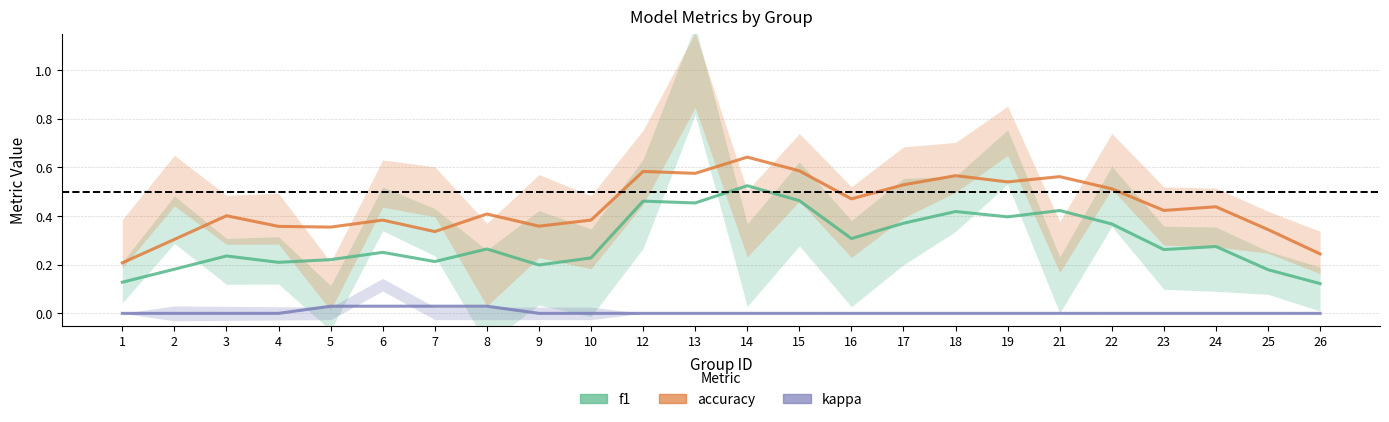

What are all the series names shown in the legend?

f1, accuracy, kappa